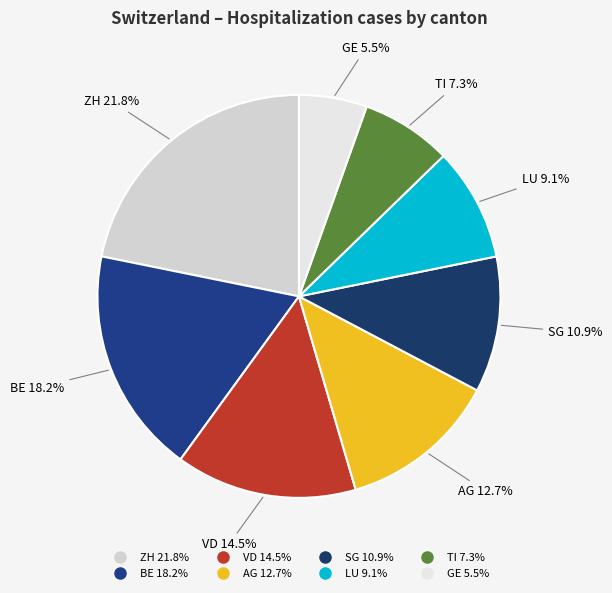

Is there a majority slice in this chart?

No